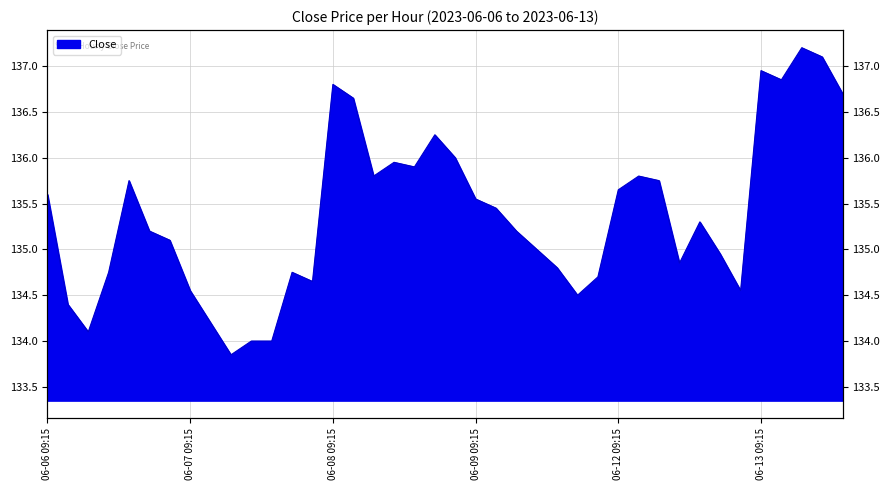

How many distinct data groups are displayed?

1